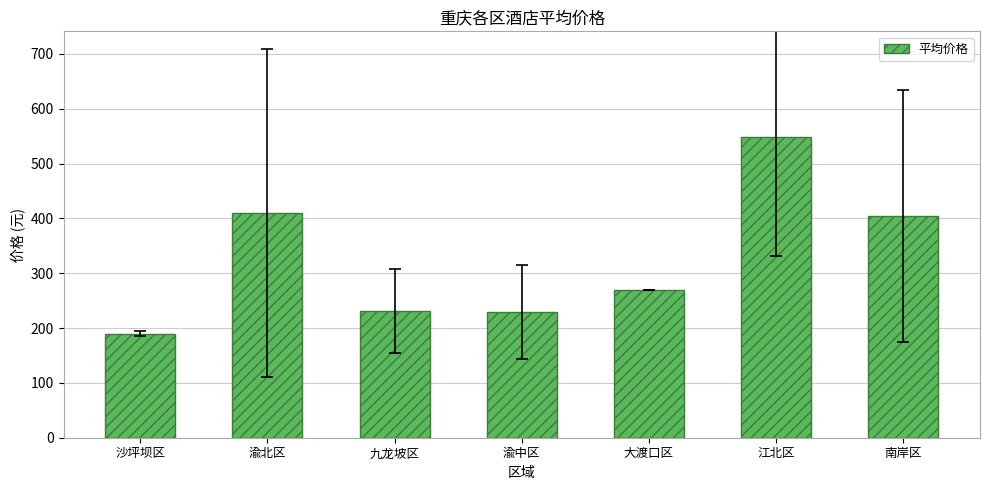

The value at 渝中区 is 229.0. True or false?

True